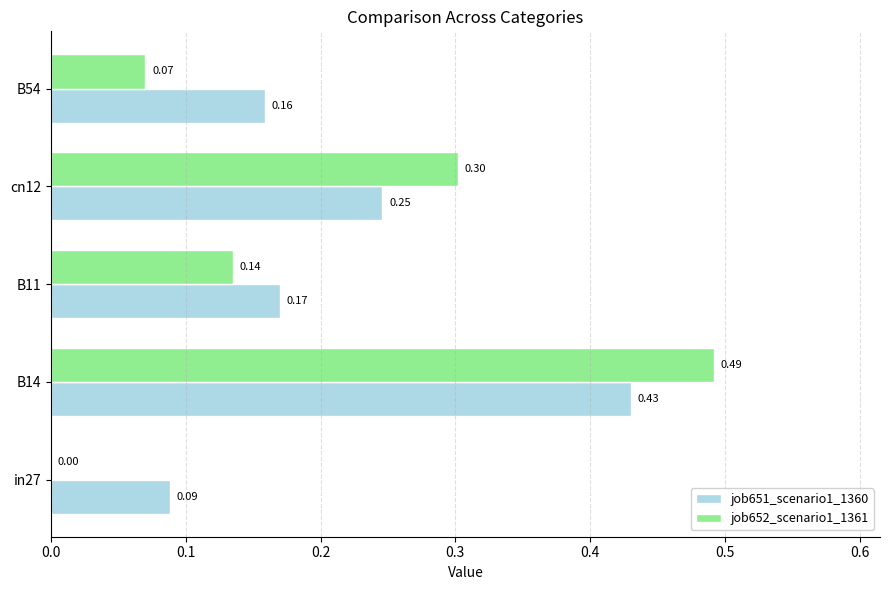

Count the job652_scenario1_1361 values in the range 0 to 1.

5